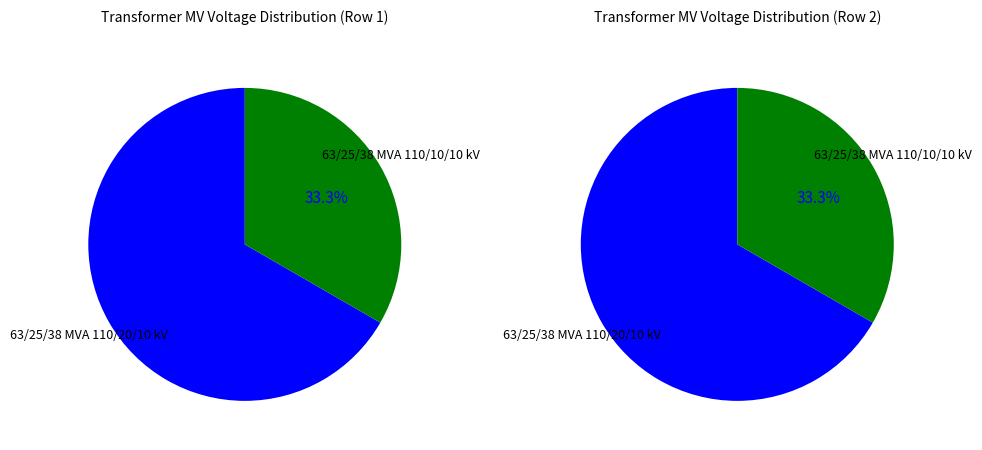

What is the ratio of the value at 63/25/38 MVA 110/10/10 kV to the value at 63/25/38 MVA 110/20/10 kV?

0.5